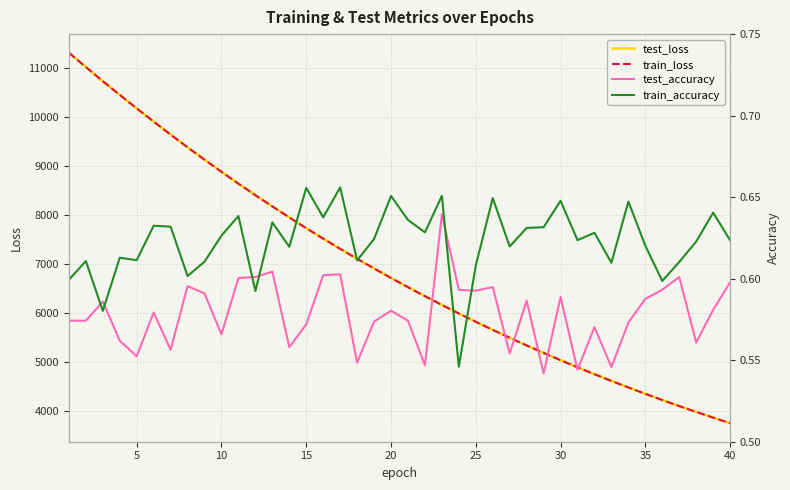

Count the test_accuracy values in the range 0 to 1.

40